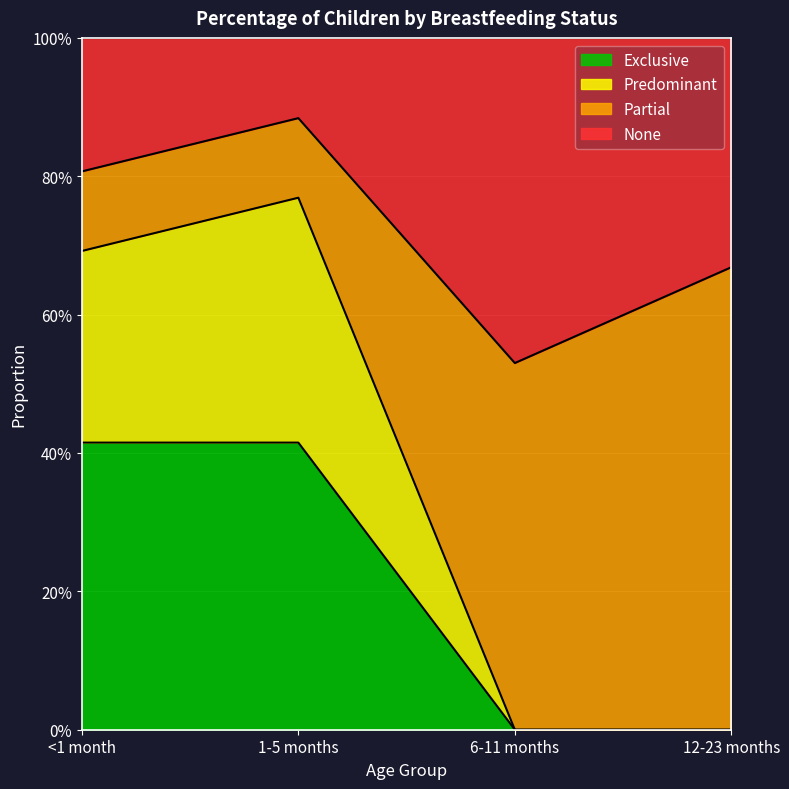

How many values in Predominant are above zero?

2